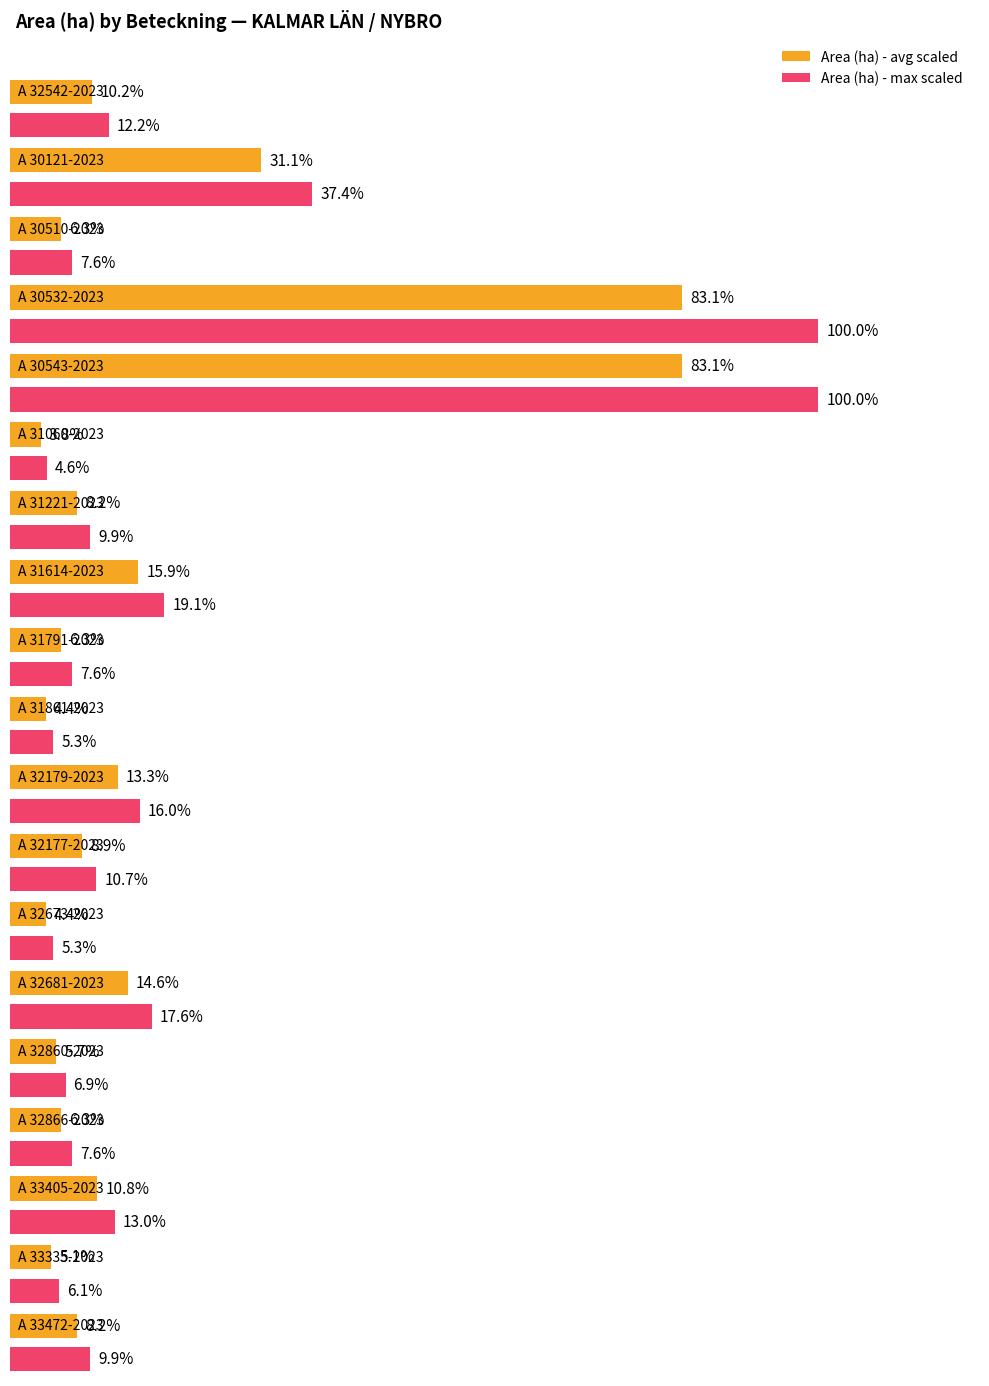

At which category does the chart reach its peak across all series?

A 30532-2023